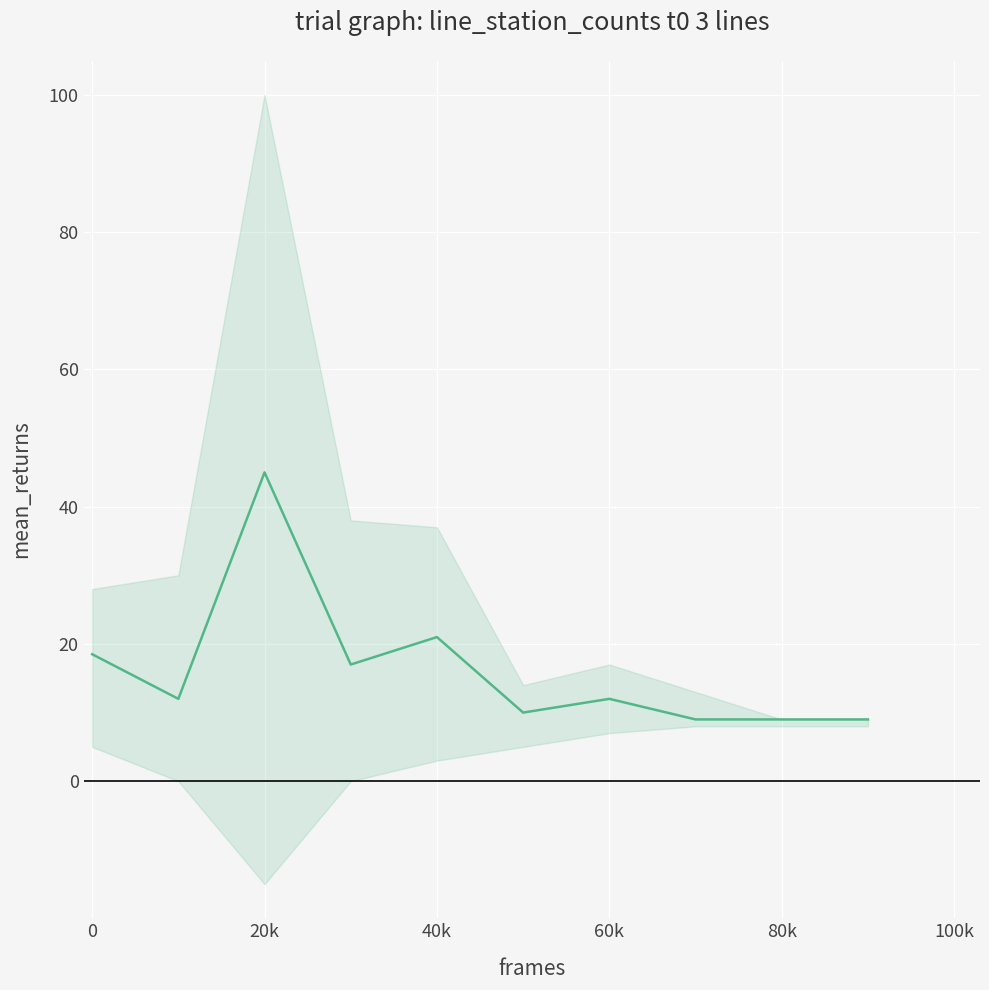

The chart shows a value of 62.2 at 20k. True or false?

False